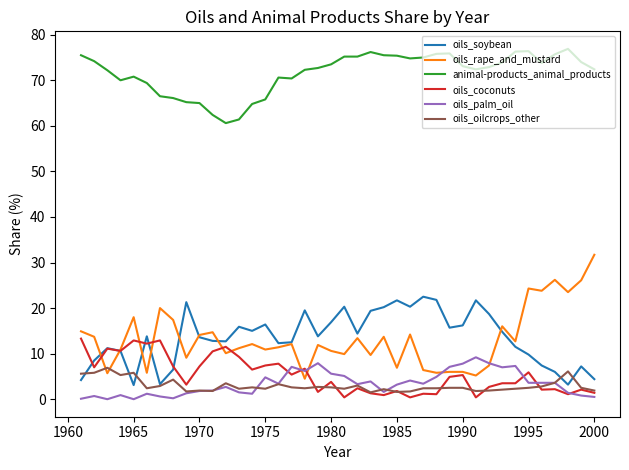

Which series has the widest spread of values?

oils_rape_and_mustard